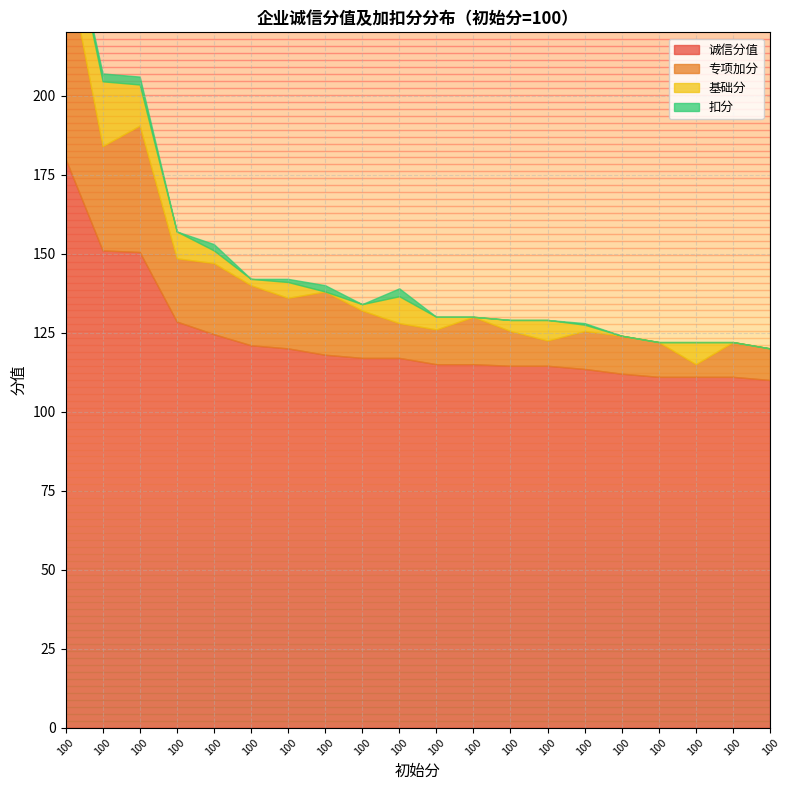

Is the value of 扣分 at 100 greater than the value of 专项加分 at 100?

No